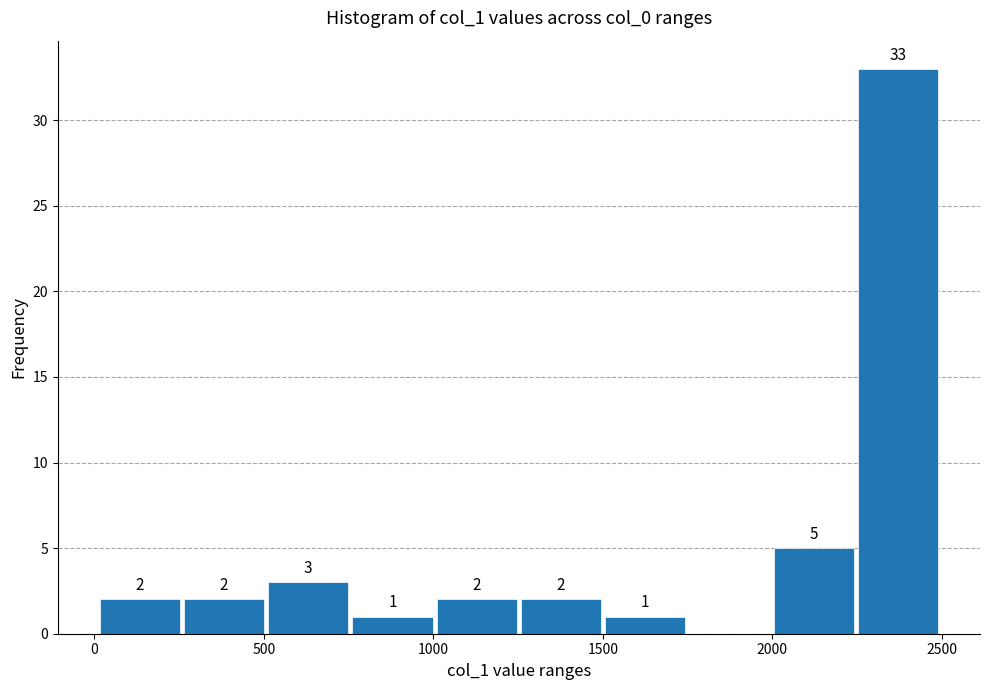

Over which range of the x-axis is the bar tallest?

2250 to 2500